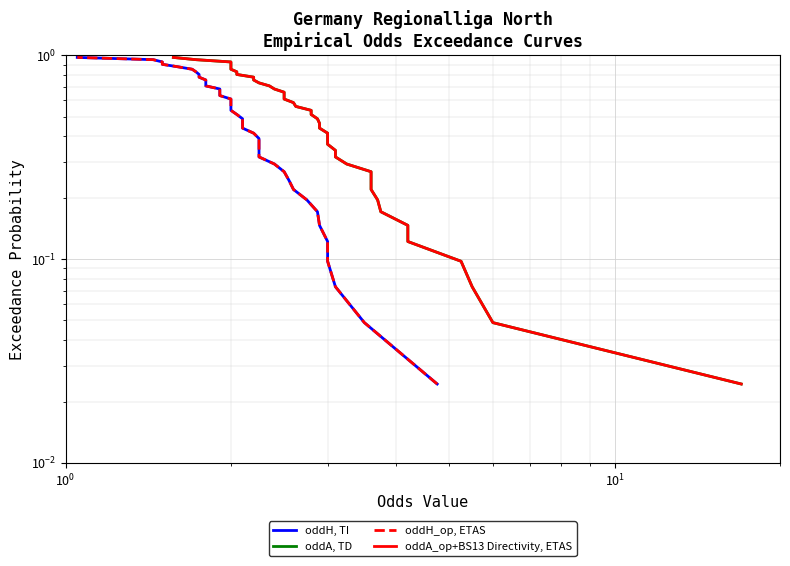

True or false: oddH, TI and oddA\_op+BS13 Directivity, ETAS intersect in this chart.

False